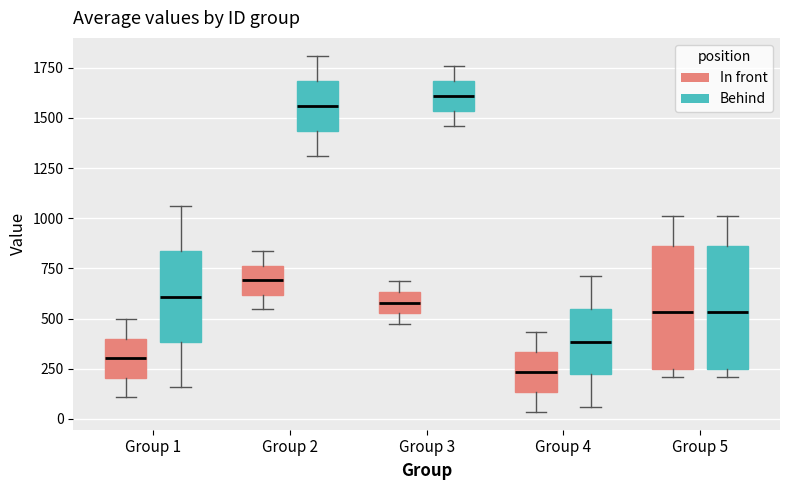

Reading left to right, read every box against the y-axis: the position of its median line, the range the box covers, and the ends of its whiskers. The values are not printed on the chart, so give them approximately, as read against the axis.

Group 1 (In front): median 300, box 200 to 400, whiskers 100 to 500
Group 1 (Behind): median 600, box 400 to 850, whiskers 150 to 1050
Group 2 (In front): median 700, box 600 to 750, whiskers 550 to 850
Group 2 (Behind): median 1550, box 1450 to 1700, whiskers 1300 to 1800
Group 3 (In front): median 600, box 550 to 650, whiskers 450 to 700
Group 3 (Behind): median 1600, box 1550 to 1700, whiskers 1450 to 1750
Group 4 (In front): median 250, box 150 to 350, whiskers 50 to 450
Group 4 (Behind): median 400, box 200 to 550, whiskers 50 to 700
Group 5 (In front): median 550, box 250 to 850, whiskers 200 to 1000
Group 5 (Behind): median 550, box 250 to 850, whiskers 200 to 1000